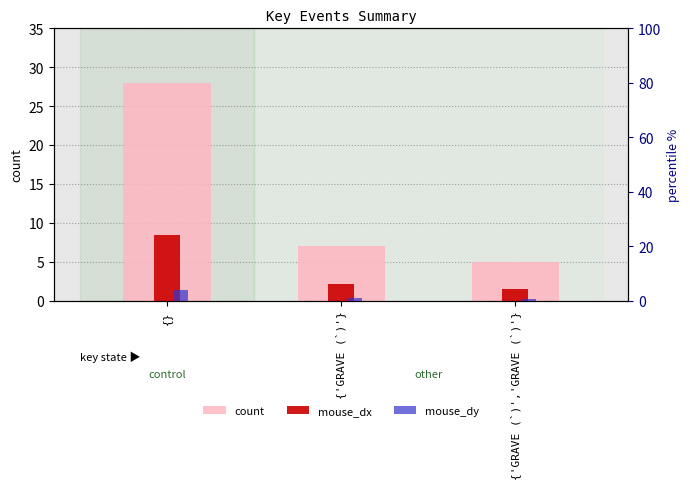

What is the label of the 1st bar from the left?

{}